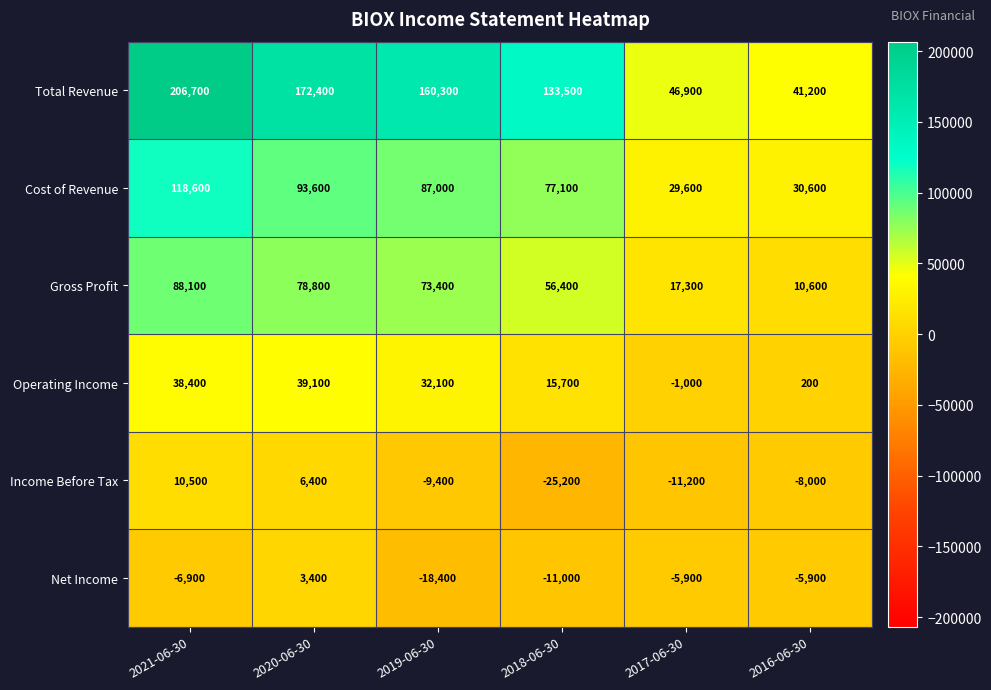

At 2017-06-30, list the series in order from largest to smallest.

Total Revenue, Cost of Revenue, Gross Profit, Operating Income, Net Income, Income Before Tax